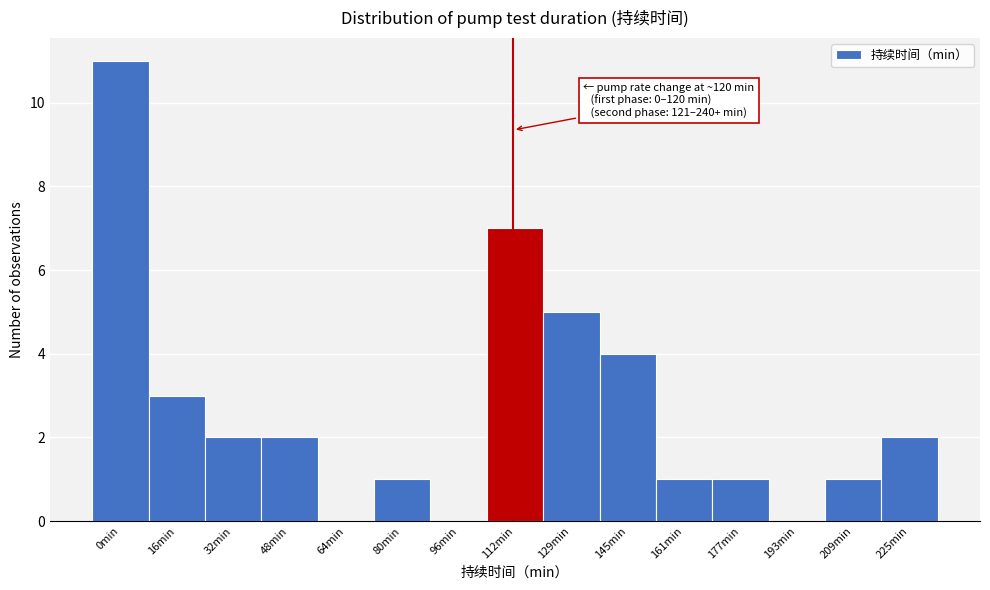

Reading right to left, transcribe all the data shown in this chart.

225min=2	209min=1	193min=0	177min=1	161min=1	145min=4	129min=5	112min=7	96min=0	80min=1	64min=0	48min=2	32min=2	16min=3	0min=11